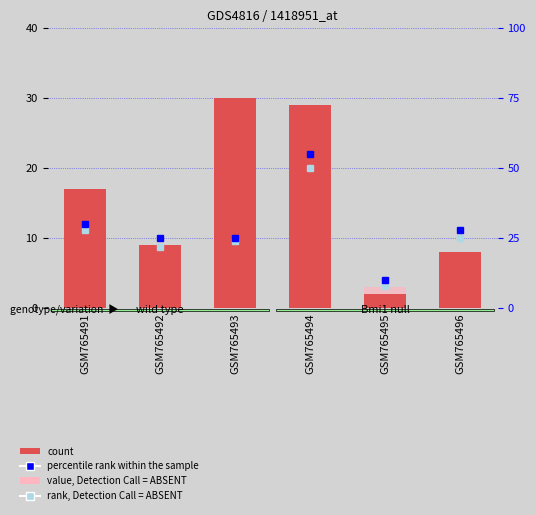

What is the sum of all count values?

95